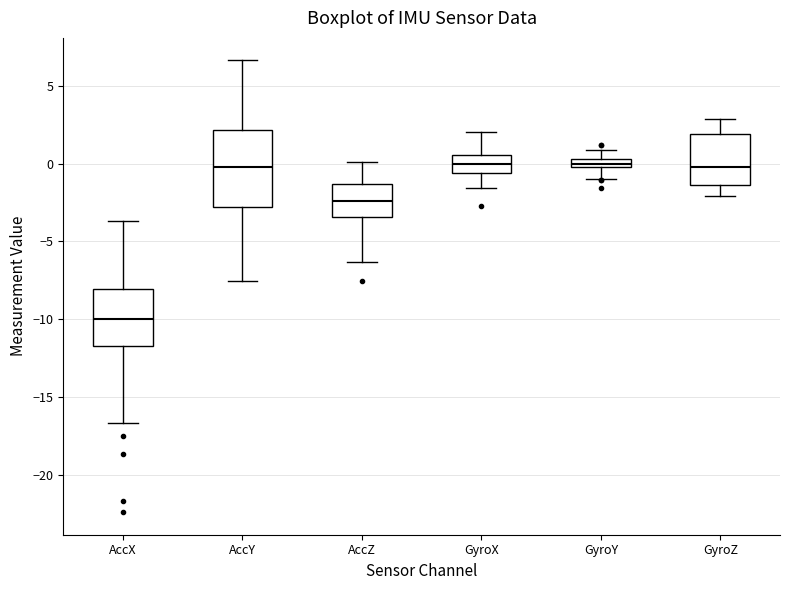

Comparing the boxes themselves (not the whiskers), which one is the tallest?

AccY